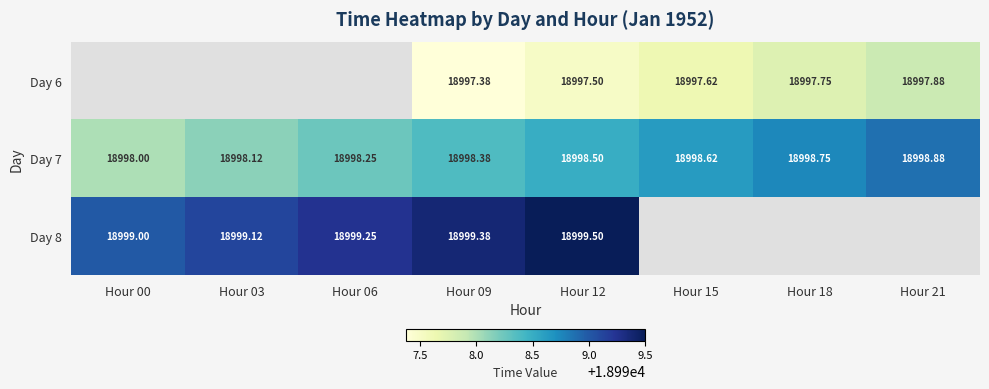

At which label does Day 7 reach its peak?

Hour 21